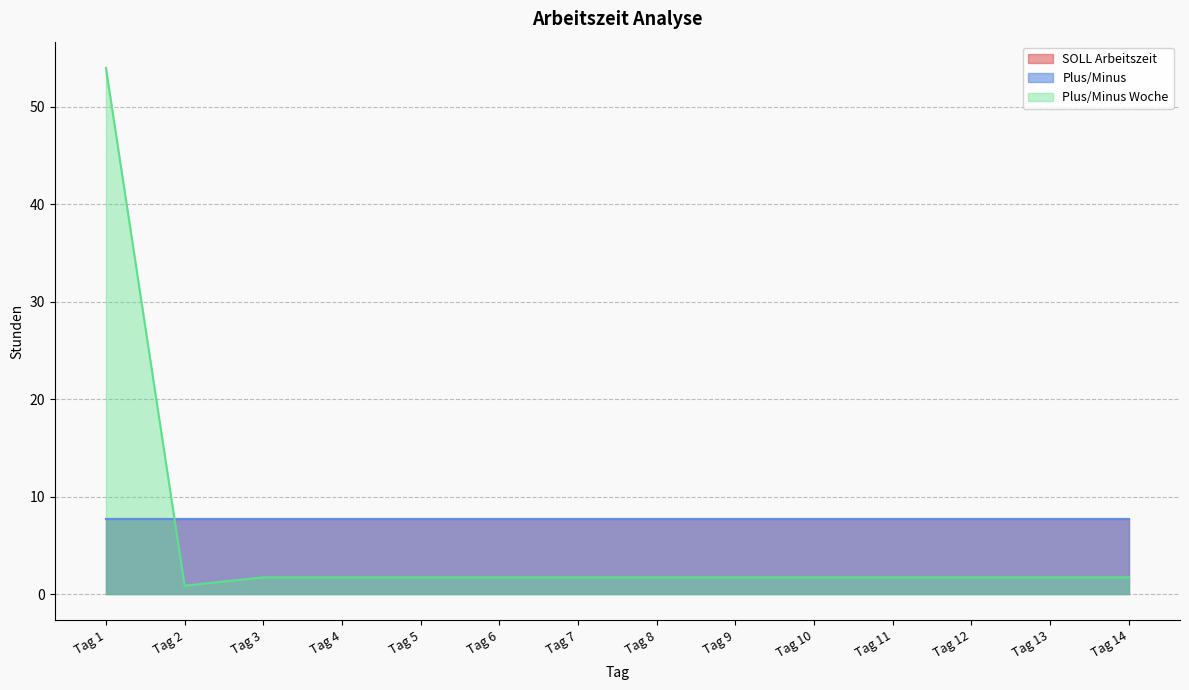

How many data points in Plus/Minus Woche are above 1?

13